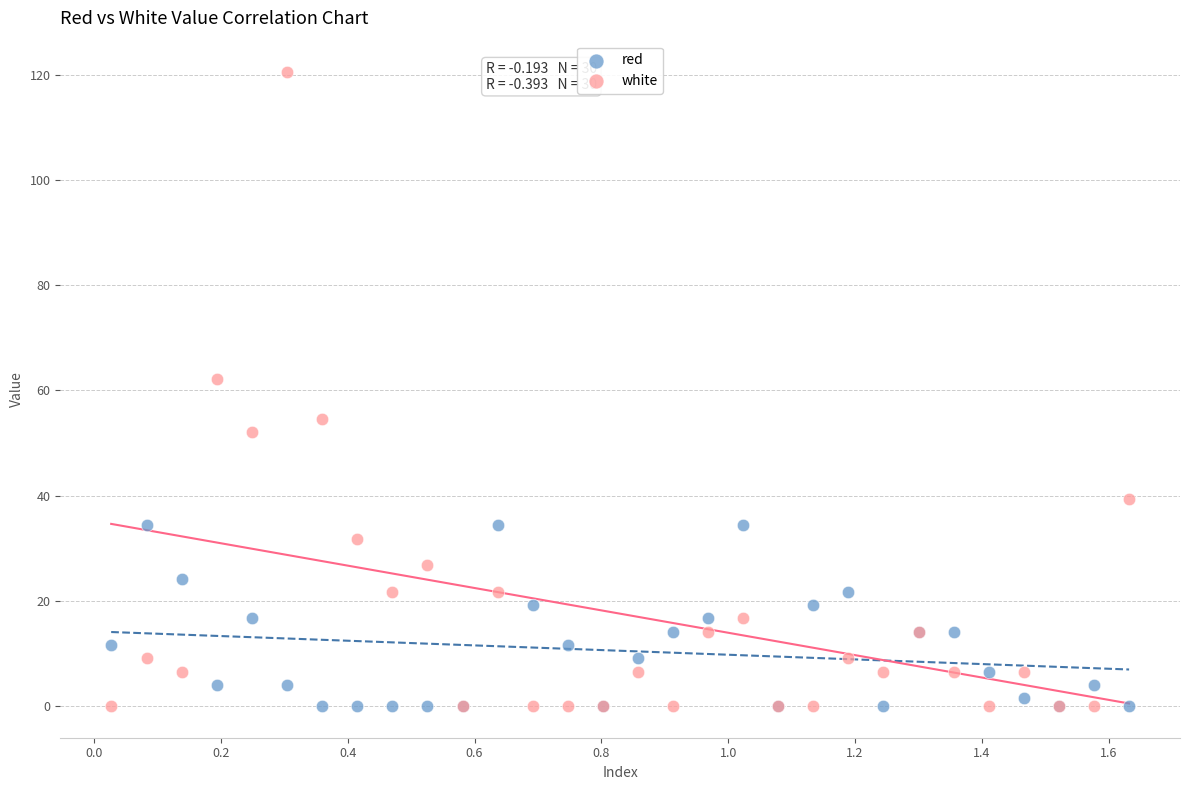

Which series has the widest spread of Y values?

white